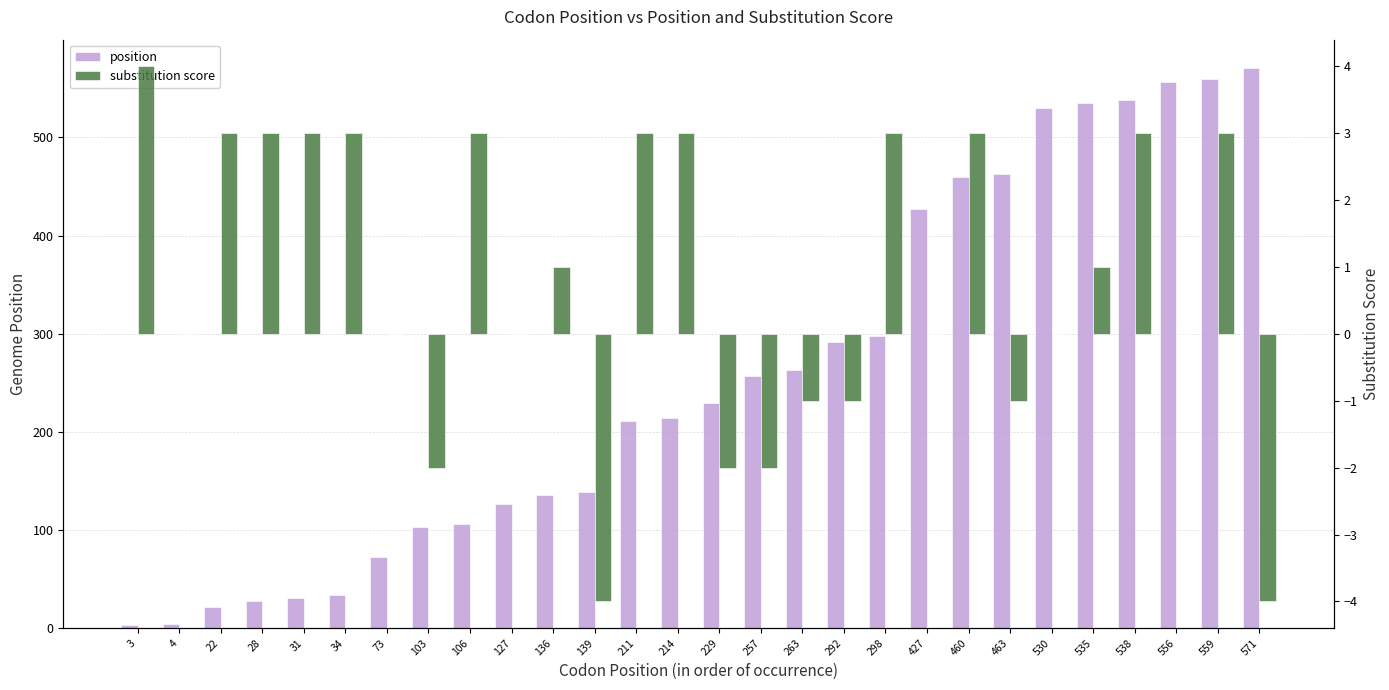

List the labels in order of position value, largest first.

571, 559, 556, 538, 535, 530, 463, 460, 427, 298, 292, 263, 257, 229, 214, 211, 139, 136, 127, 106, 103, 73, 34, 31, 28, 22, 4, 3